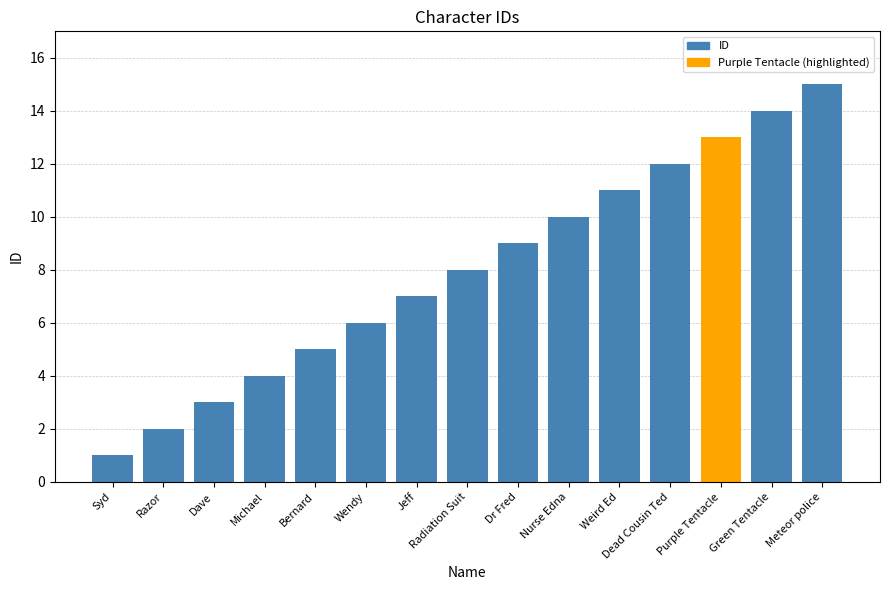

What is the smallest value displayed?

1